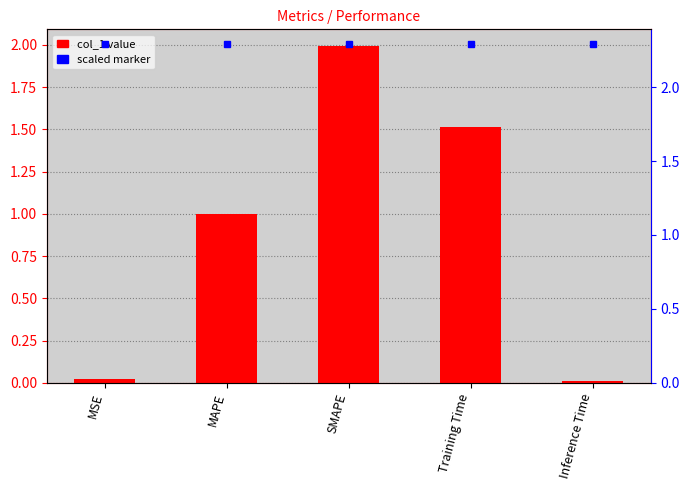

What is the average value?

0.9